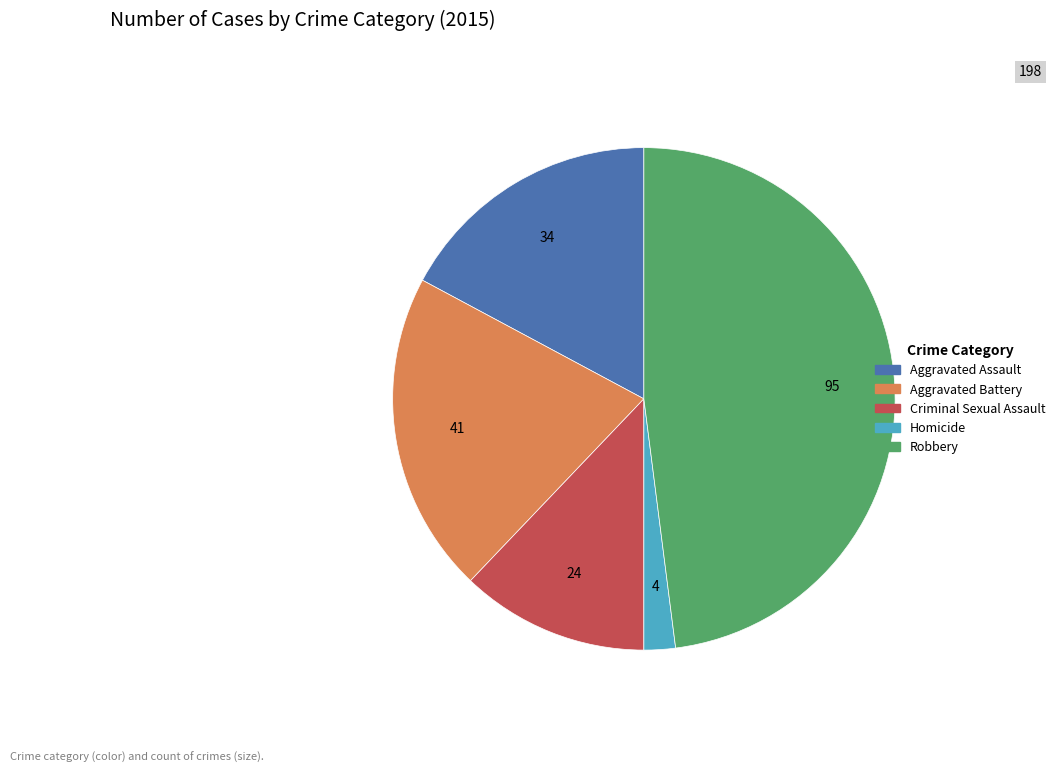

Is it true that Aggravated Assault is 32% of the pie?

False